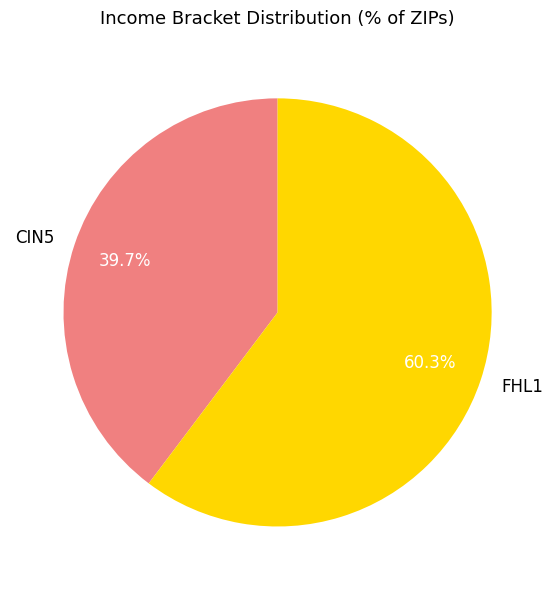

Which slice is the largest?

FHL1